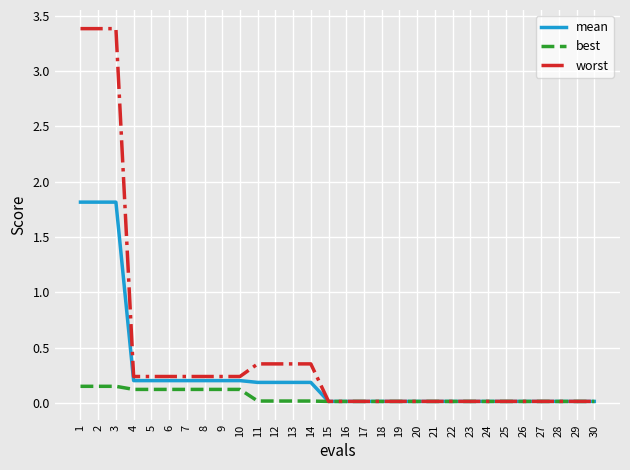

Which series has the widest spread of values?

worst